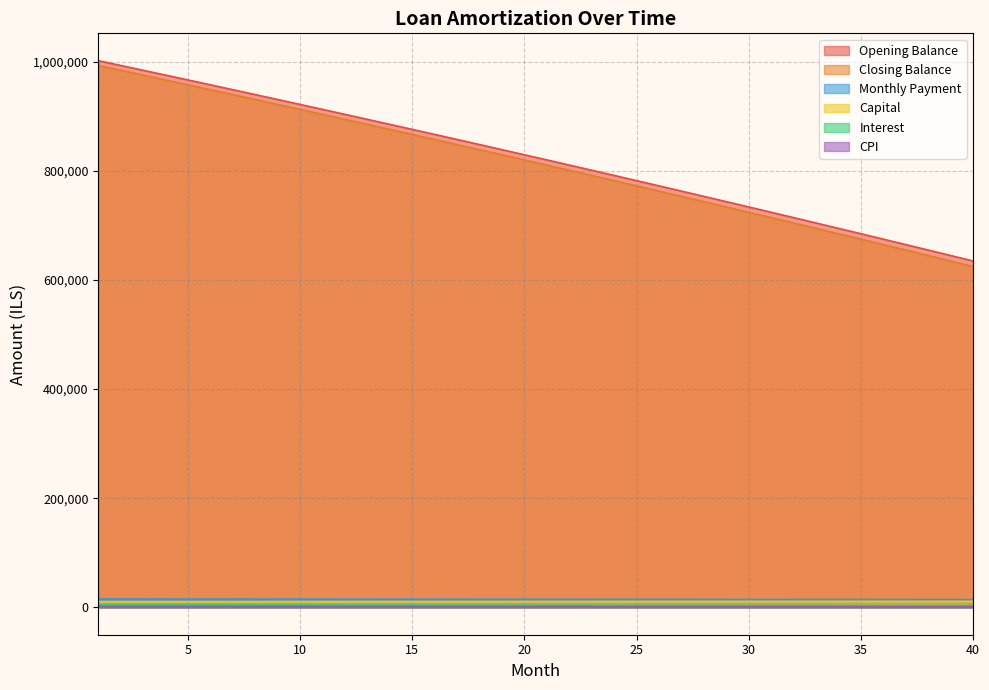

How many data points in interest are less than 4146?

20